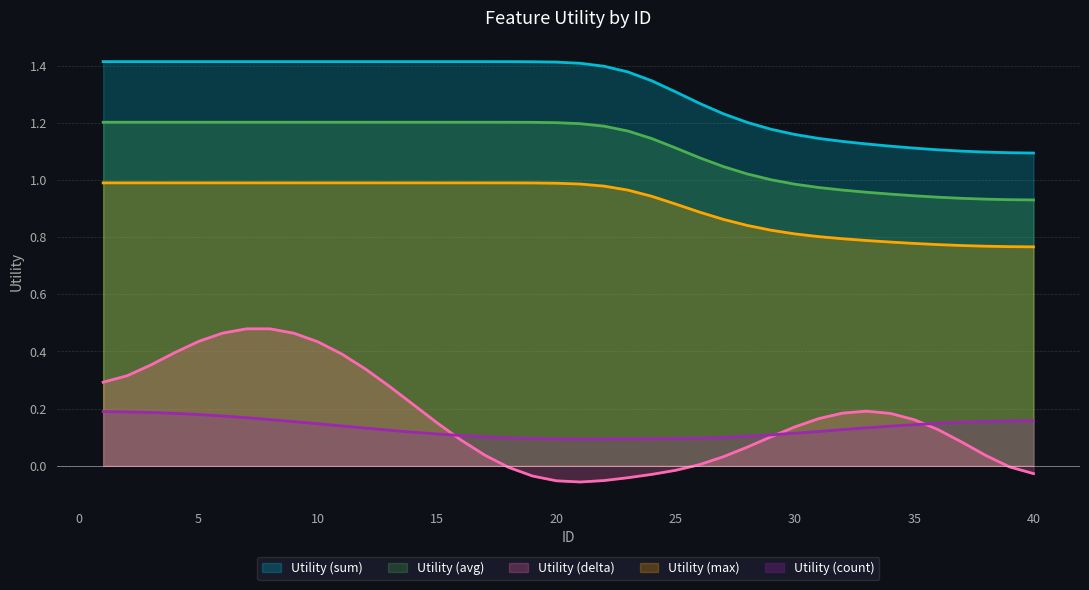

What value does the data have at 14?

1.2